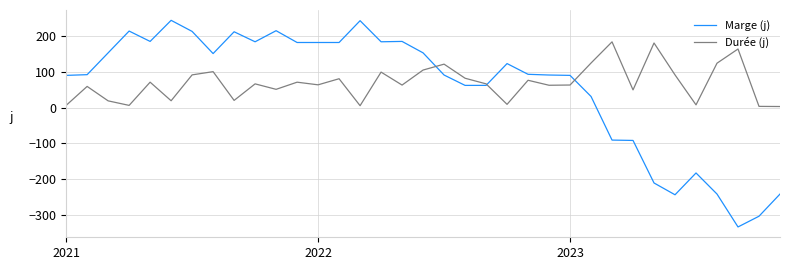

Which series has the largest range (max minus min)?

Marge (j)